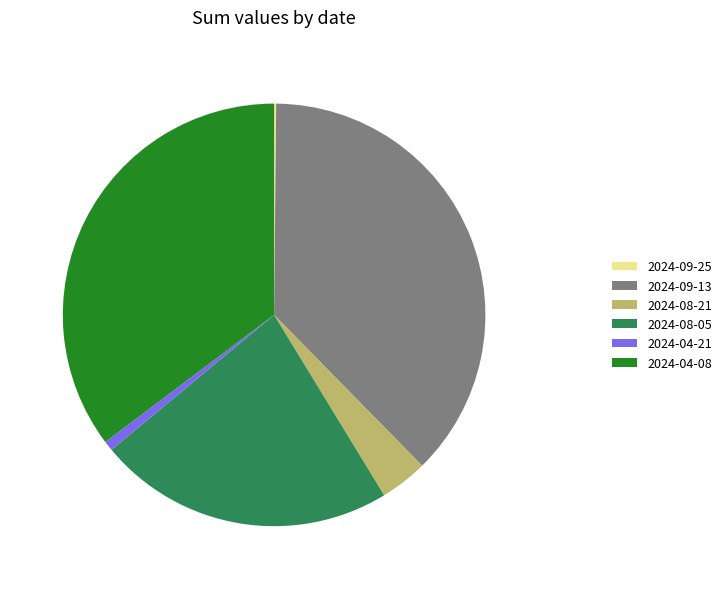

What is the ratio of the value at 2024-04-08 to the value at 2024-08-21?

9.7